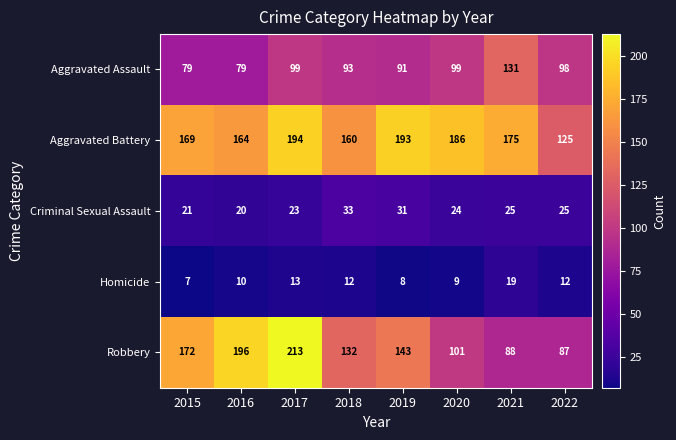

Count the number of data series in this chart.

5